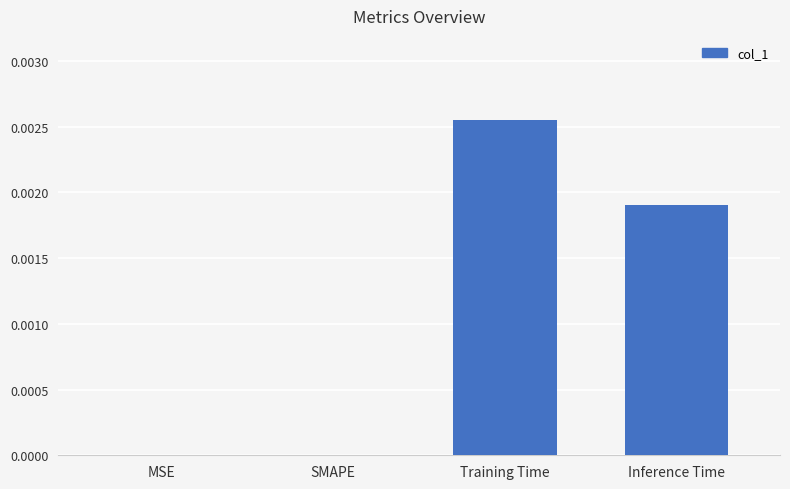

At which category does the chart reach its peak across all series?

Training Time